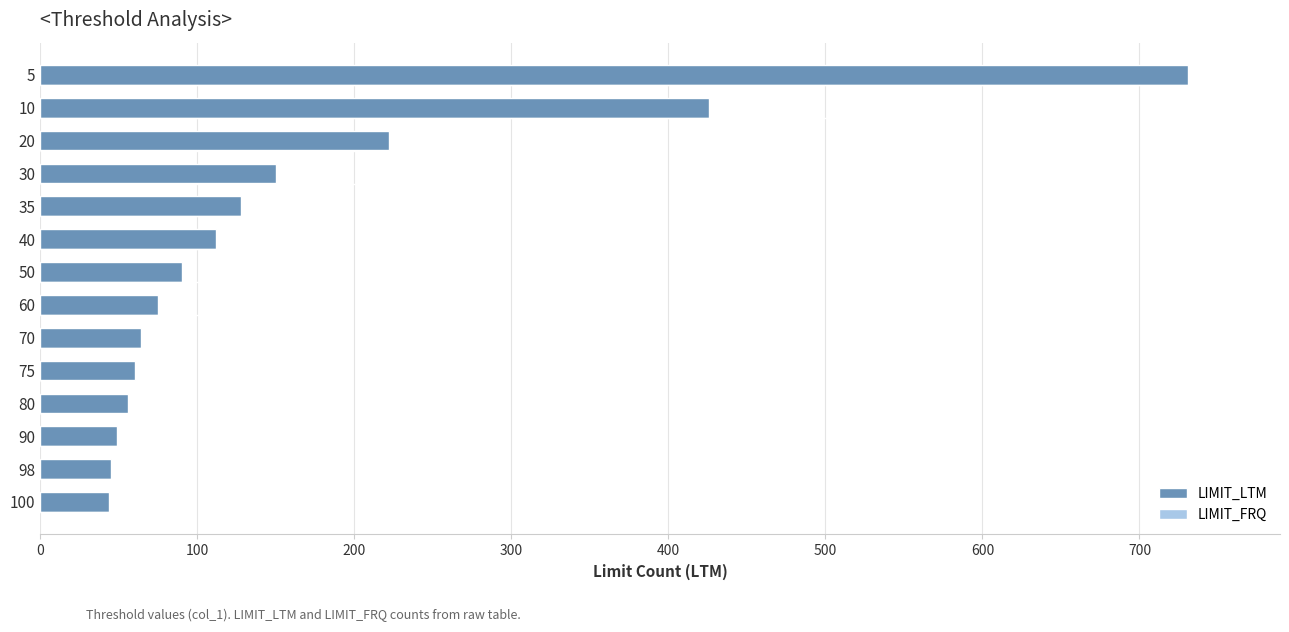

How many categories are shown in the chart?

14